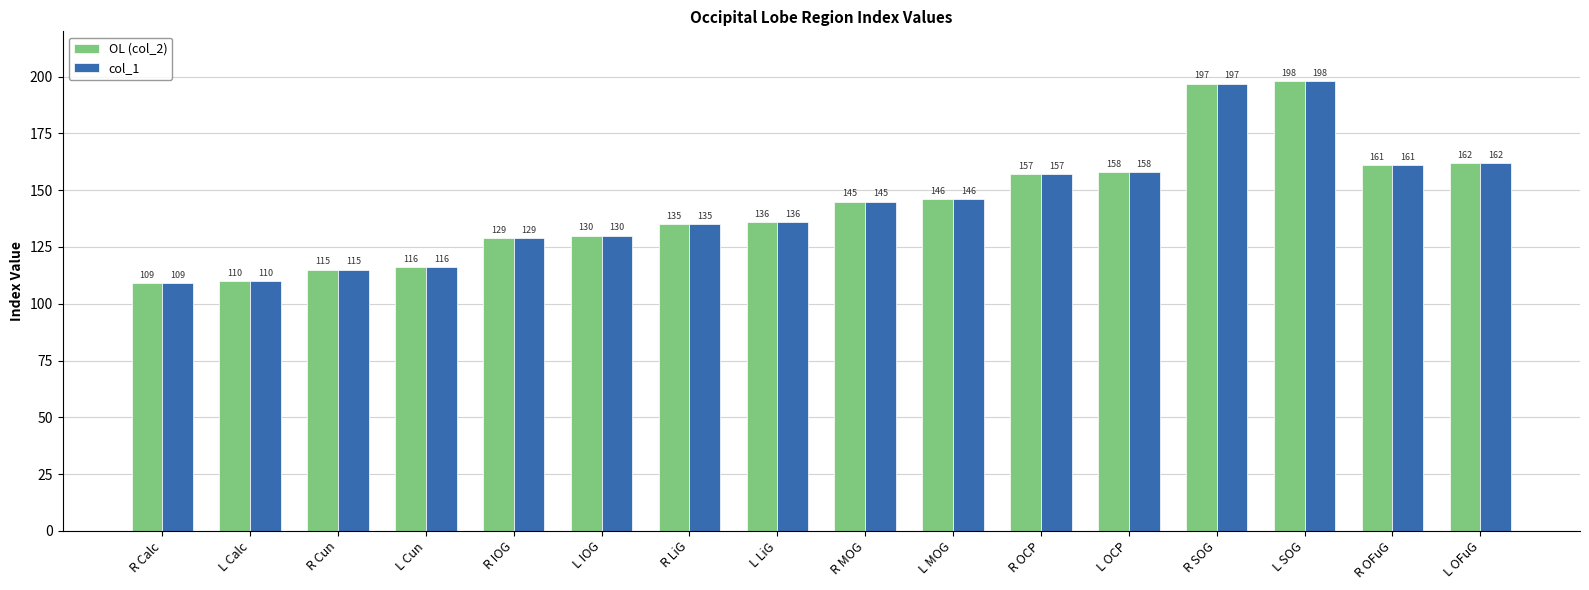

True or false: OL (col_2) has a value of 282 at R OFuG.

False